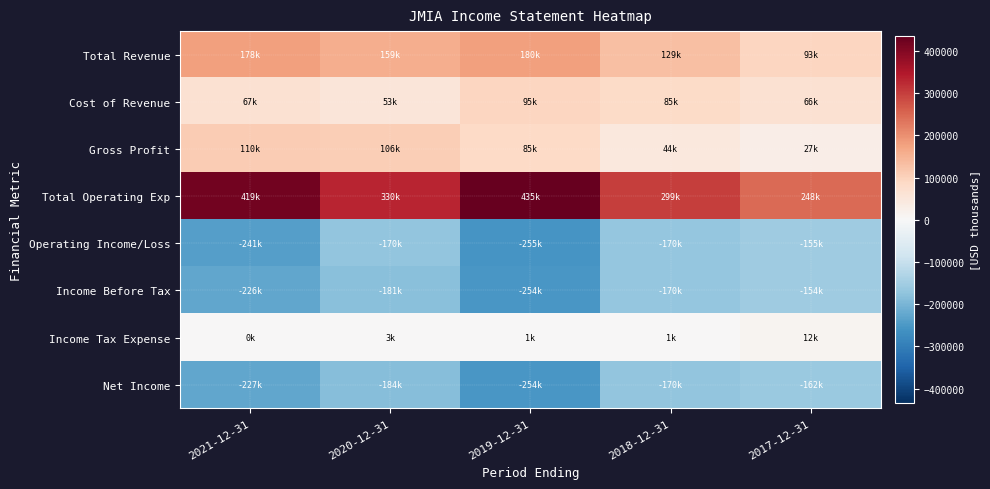

Which has a higher value, 2018-12-31 or 2020-12-31?

2020-12-31